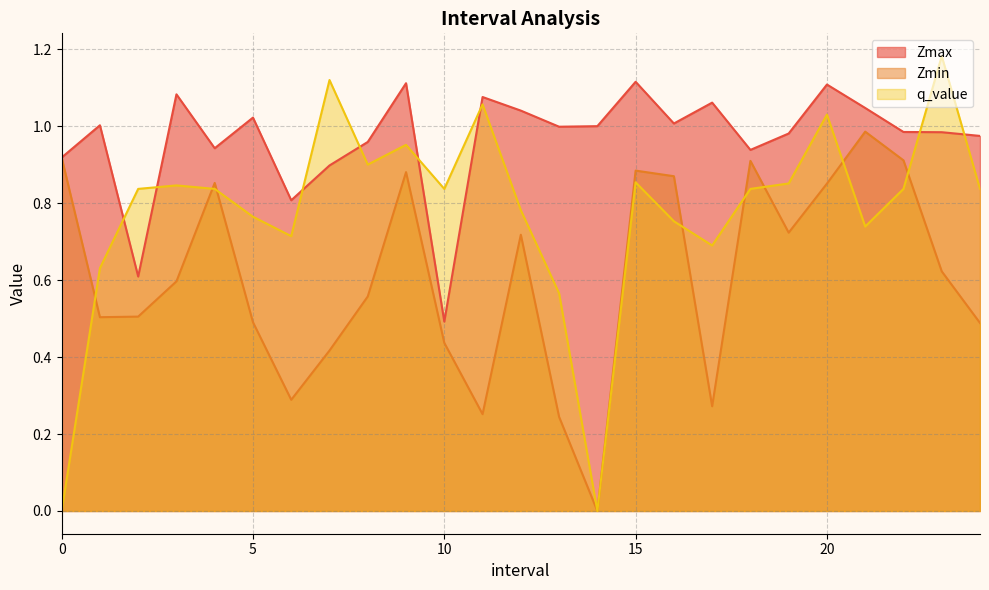

Is it true that Zmax equals 1.1 at 15.0?

True